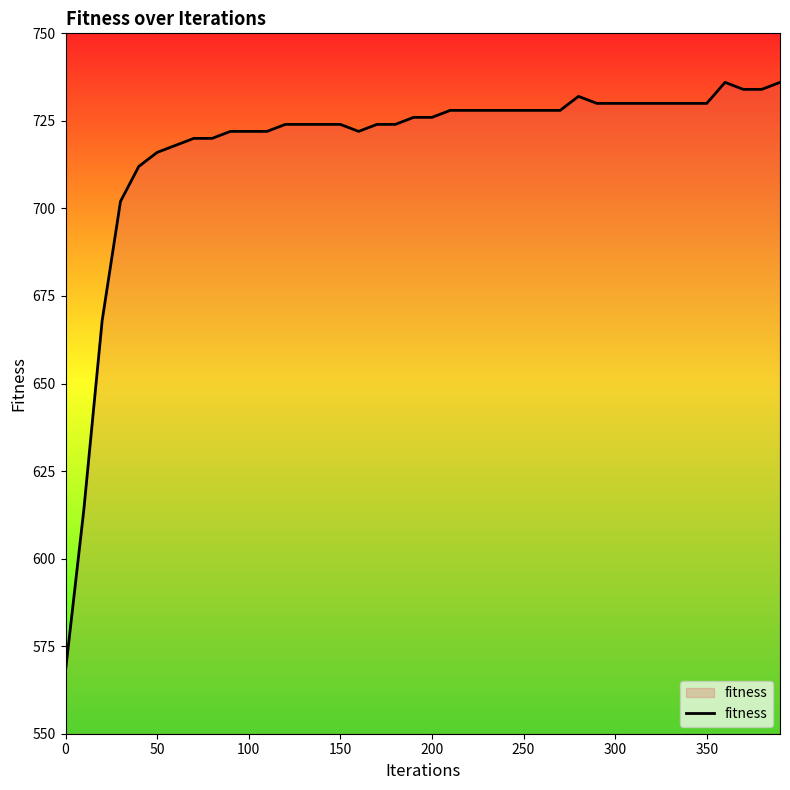

Count the number of categories in the chart.

40